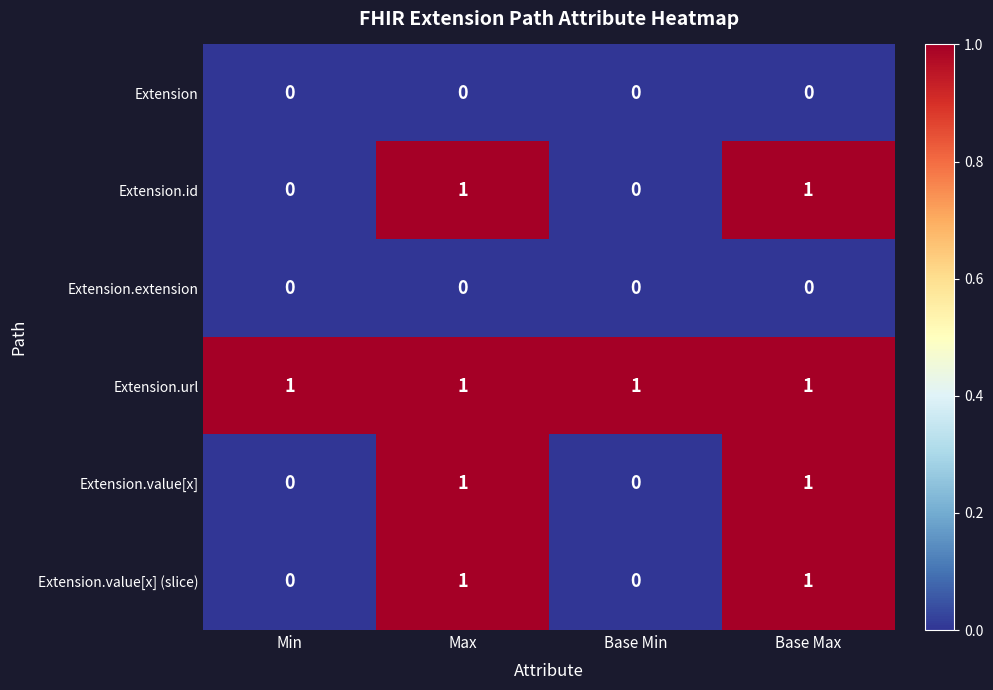

At how many categories does at least one series exceed 0?

4